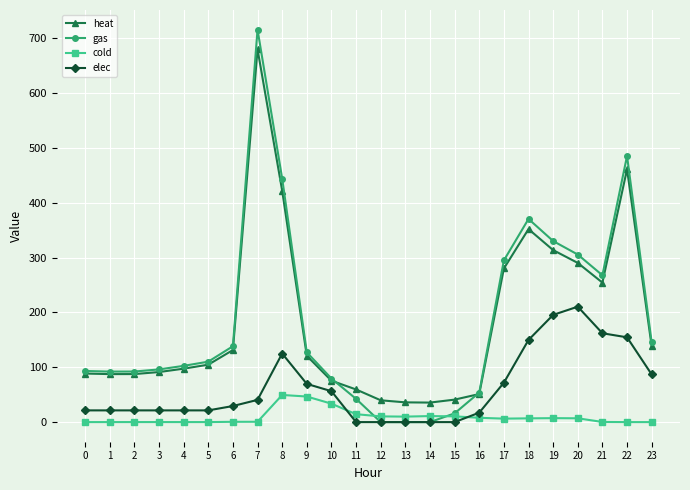

Is it true that gas equals 192.7 at 5?

False